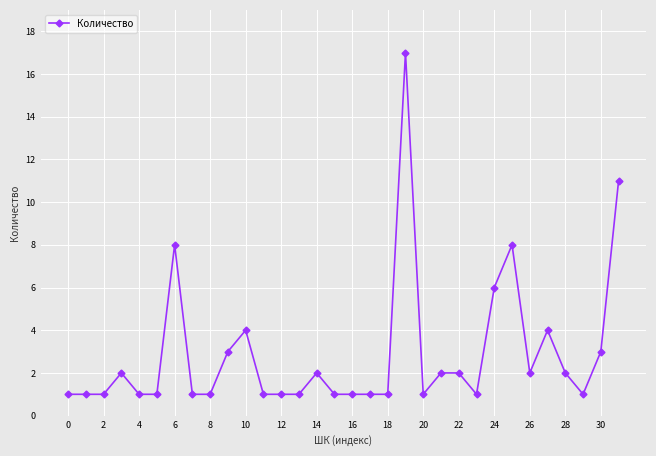

What is the greatest value displayed?

17